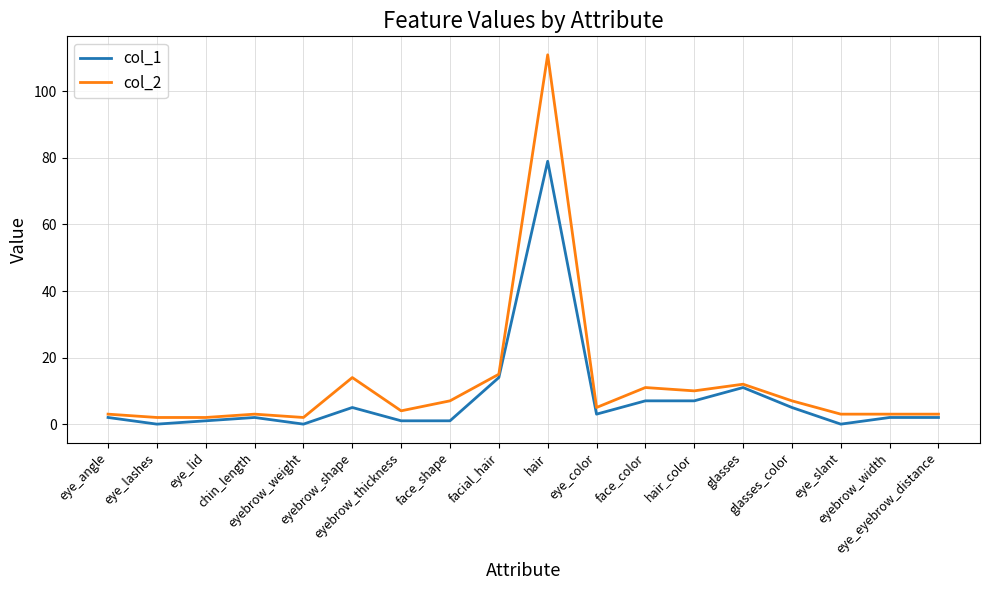

What is the approximate value of col_1 at facial_hair, to the nearest 5?

15